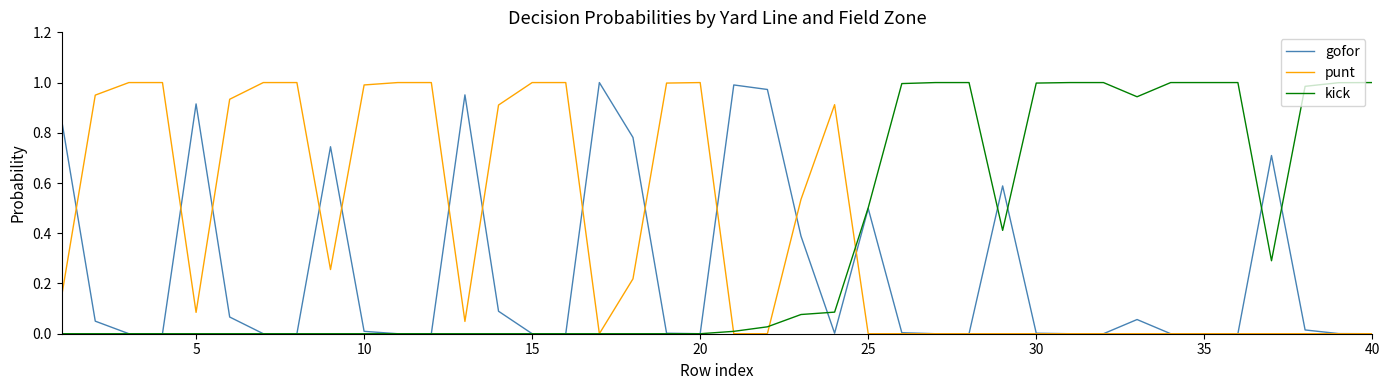

After their last crossing, which series has the higher values: kick or gofor?

kick